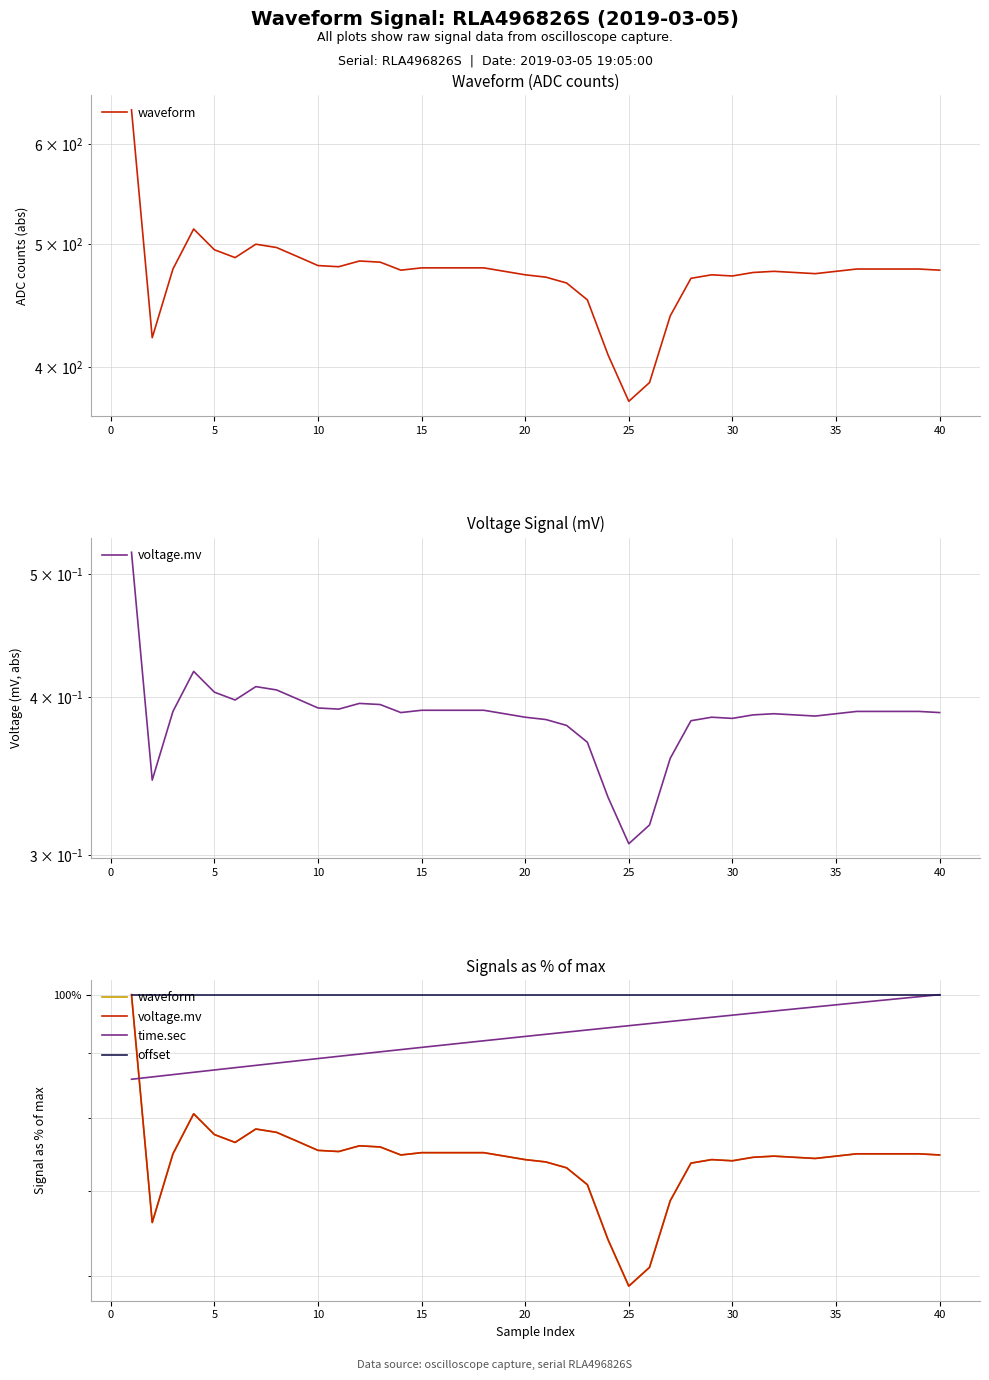

Reading left to right, what are all the values shown in this chart?

waveform: 100.0	66.1	74.9	80.6	77.6	76.5	78.4	77.9	76.6	75.4	75.2	76.0	75.9	74.8	75.1	75.1	75.1	75.1	74.6	74.1	73.8	73.0	70.8	64.1	58.9	61.0	68.8	73.7	74.1	74.0	74.5	74.6	74.5	74.3	74.6	74.9	74.9	74.9	74.9	74.8
voltage.mv: 100.0	66.1	74.9	80.6	77.6	76.5	78.4	77.9	76.6	75.4	75.2	76.0	75.9	74.8	75.1	75.1	75.1	75.1	74.6	74.1	73.8	73.0	70.8	64.1	58.9	61.0	68.8	73.7	74.1	74.0	74.5	74.6	74.5	74.3	74.6	74.9	74.9	74.9	74.9	74.8
time.sec: 85.8	86.1	86.5	86.9	87.2	87.6	88.0	88.3	88.7	89.1	89.4	89.8	90.2	90.5	90.9	91.2	91.6	92.0	92.3	92.7	93.1	93.4	93.8	94.2	94.5	94.9	95.3	95.6	96.0	96.4	96.7	97.1	97.4	97.8	98.2	98.5	98.9	99.3	99.6	100.0
offset: 100.0	100.0	100.0	100.0	100.0	100.0	100.0	100.0	100.0	100.0	100.0	100.0	100.0	100.0	100.0	100.0	100.0	100.0	100.0	100.0	100.0	100.0	100.0	100.0	100.0	100.0	100.0	100.0	100.0	100.0	100.0	100.0	100.0	100.0	100.0	100.0	100.0	100.0	100.0	100.0